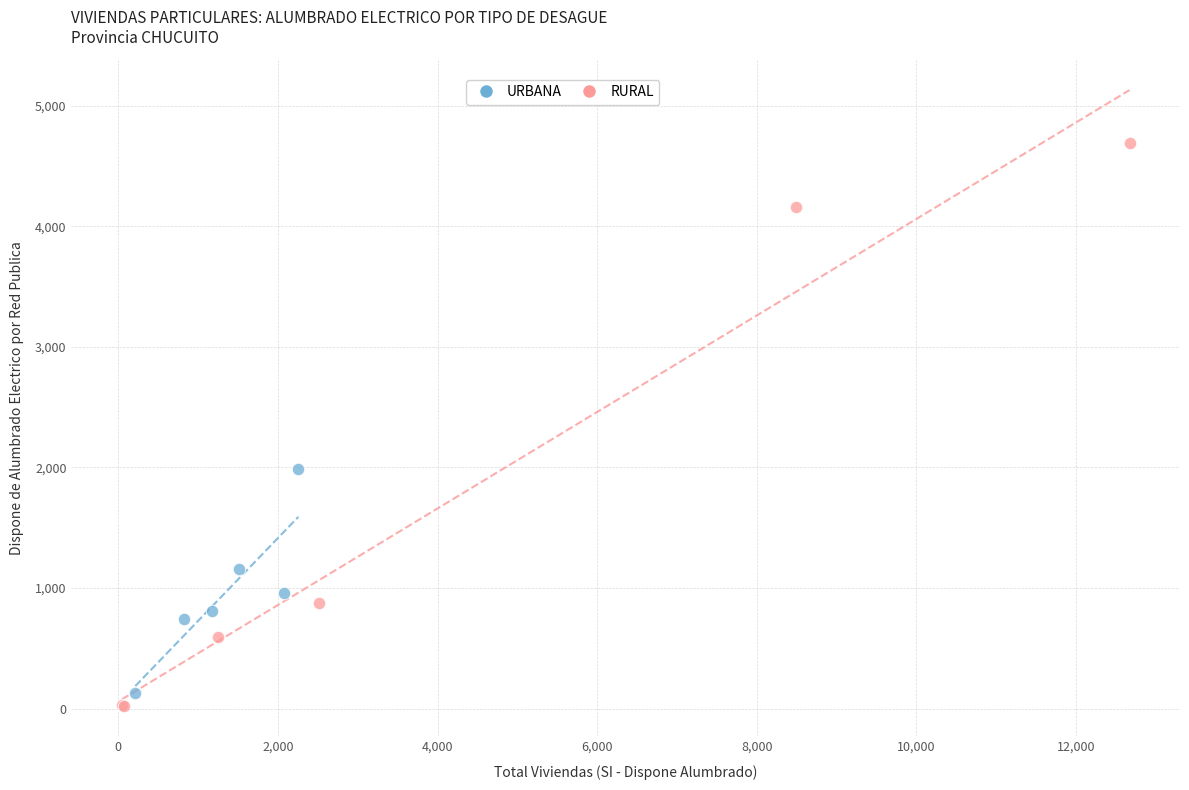

Which series reaches the maximum Y coordinate?

RURAL